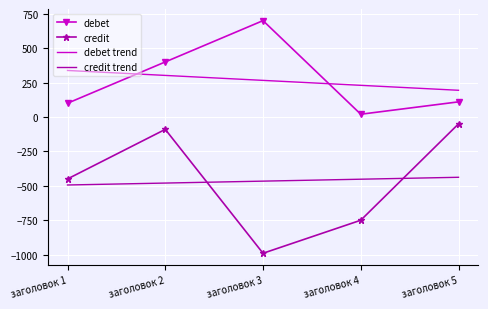

Which series has the largest range (max minus min)?

credit